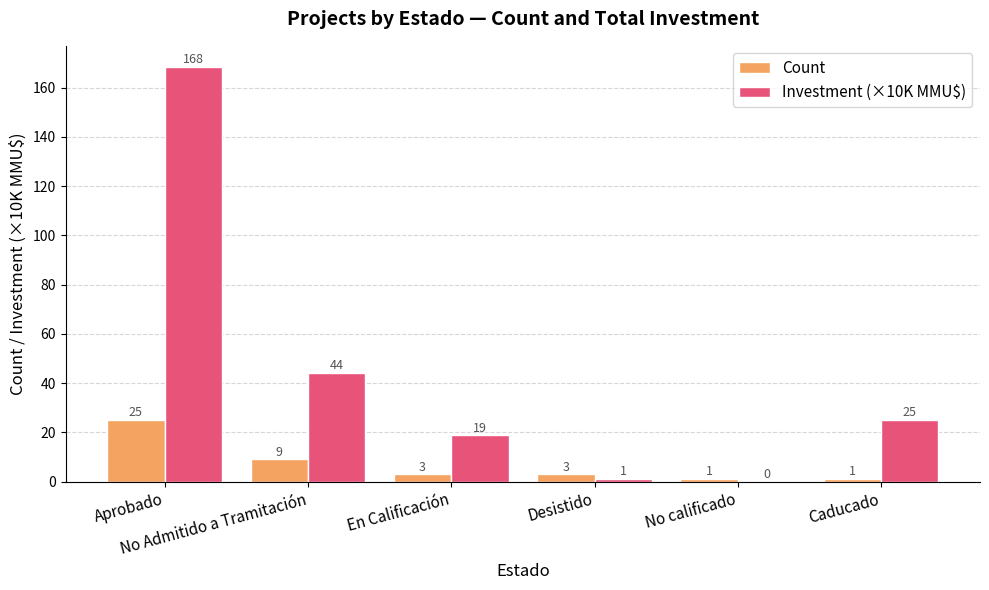

The value of Investment (×10K MMU$) at Desistido is 1.0. True or false?

True